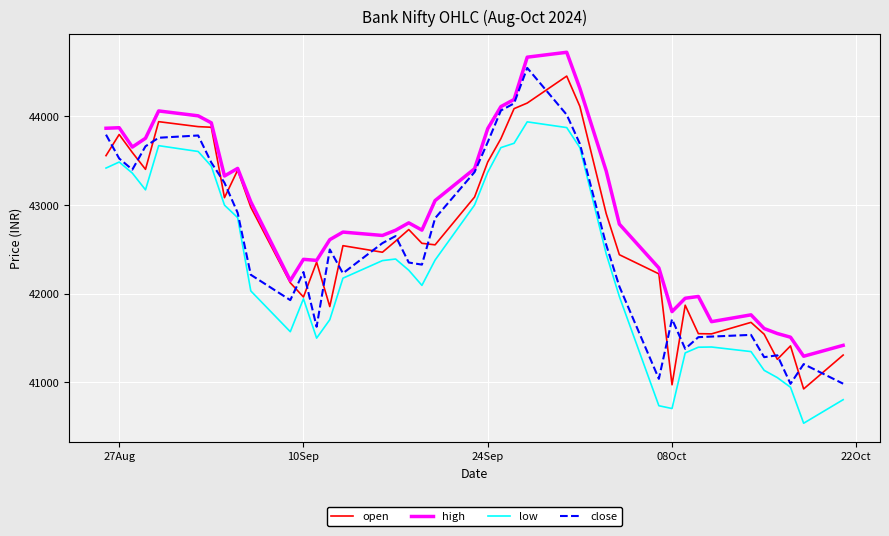

What is the greatest value displayed?

44721.1